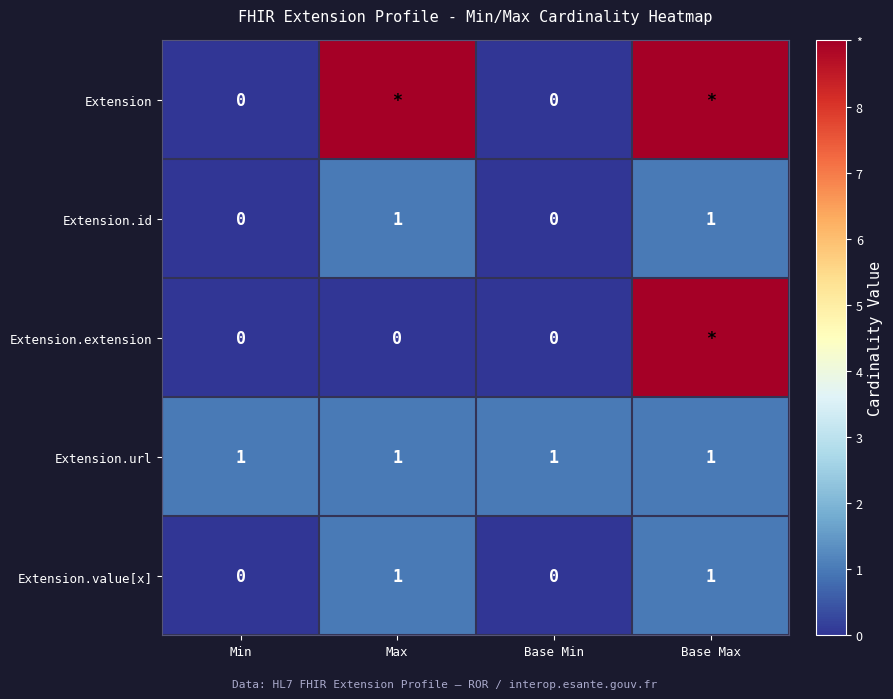

How many data points in Extension.value[x] are less than 1?

2